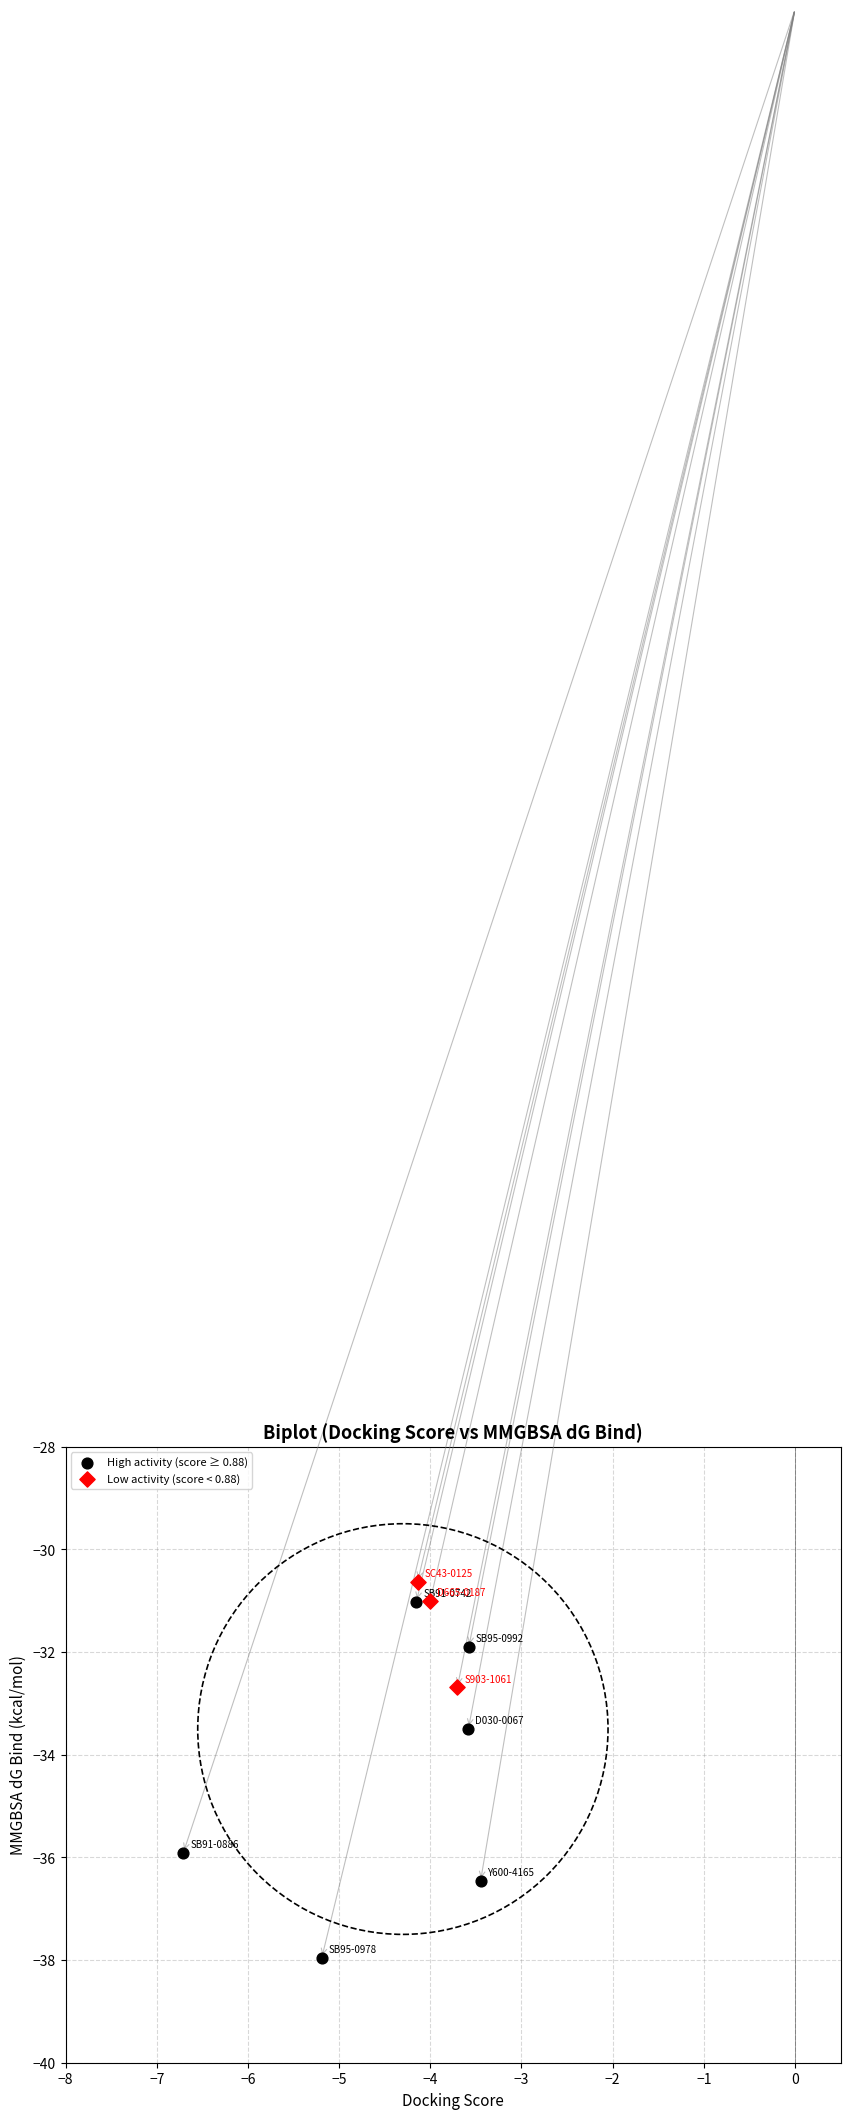

Which series reaches the minimum Y coordinate?

High activity (score ≥ 0.88)